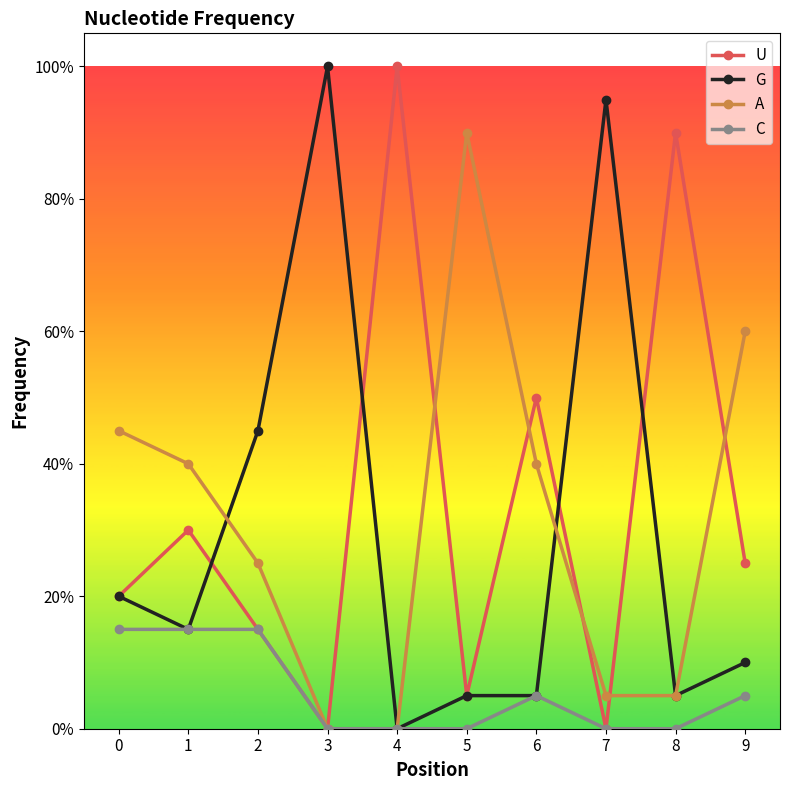

Is this an area chart (filled region under the line)?

No